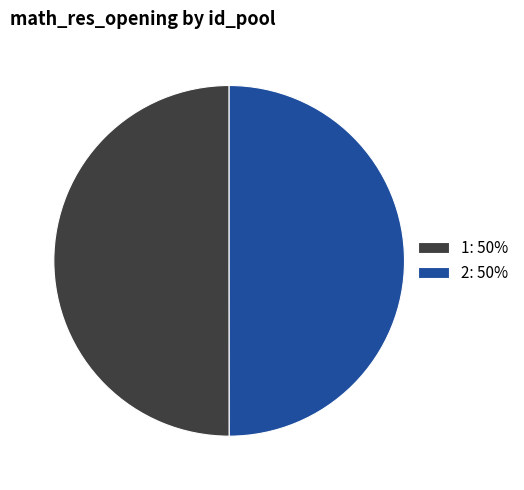

Approximately how many times larger is the value at 2: 50% compared to 1: 50%?

1.0